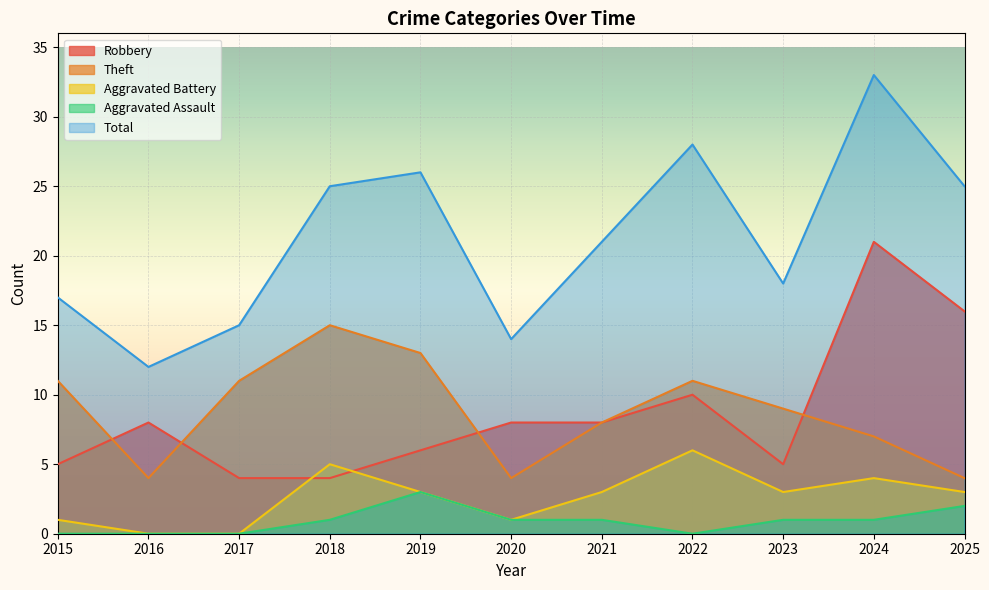

True or false: Total and Aggravated Assault intersect in this chart.

False